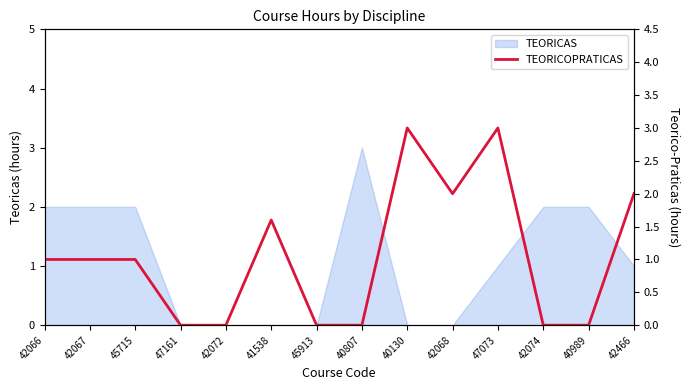

Approximately how many times larger is the value at 42066 compared to 42067?

1.0